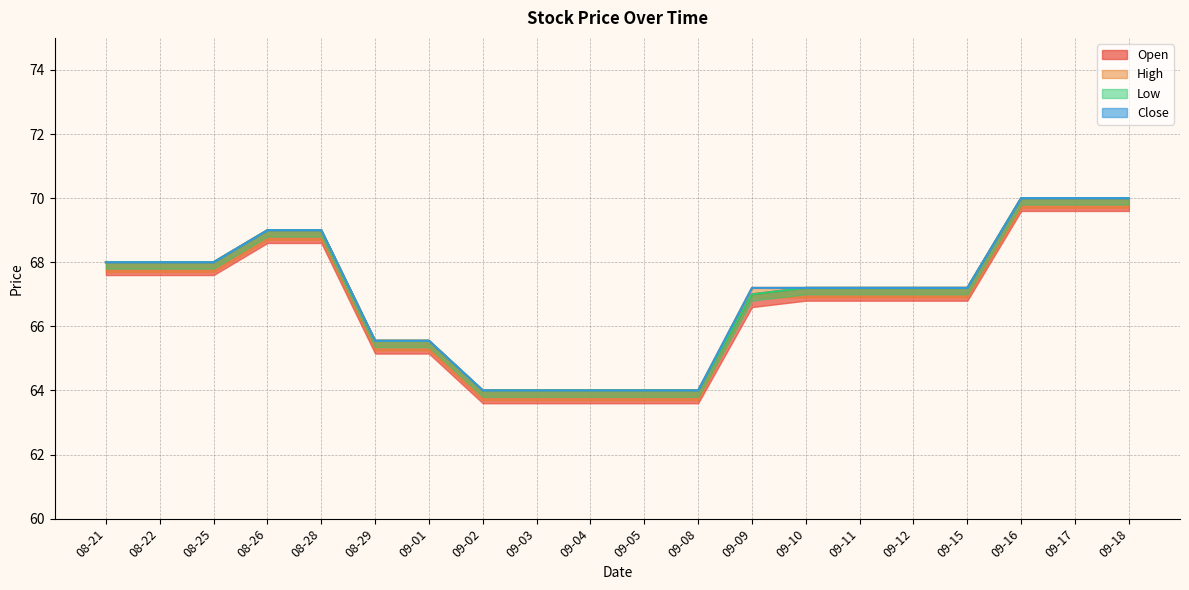

At which label is Low closest to 67?

09-09